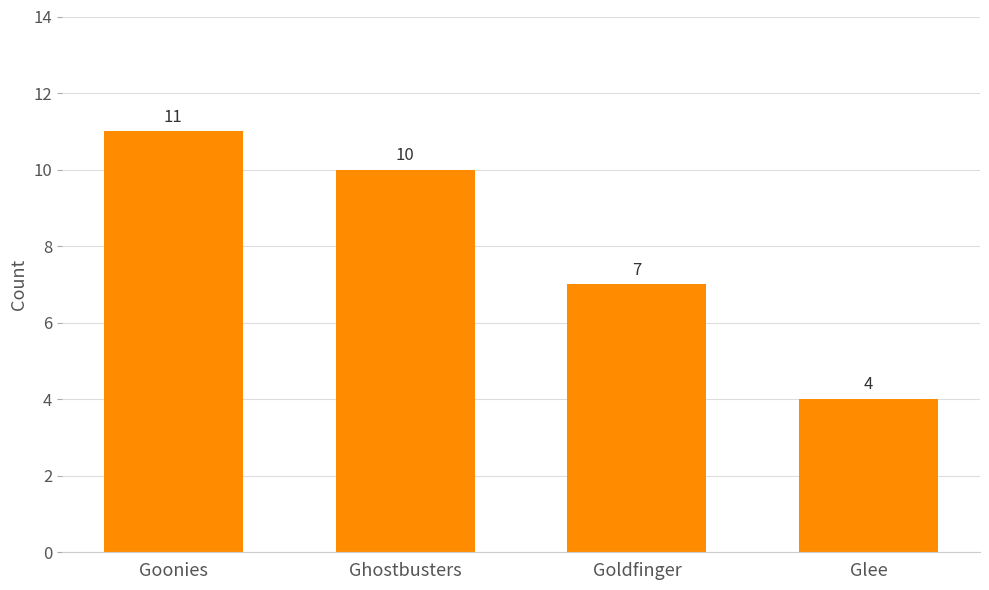

Where is the data nearest to the value 7?

Goldfinger